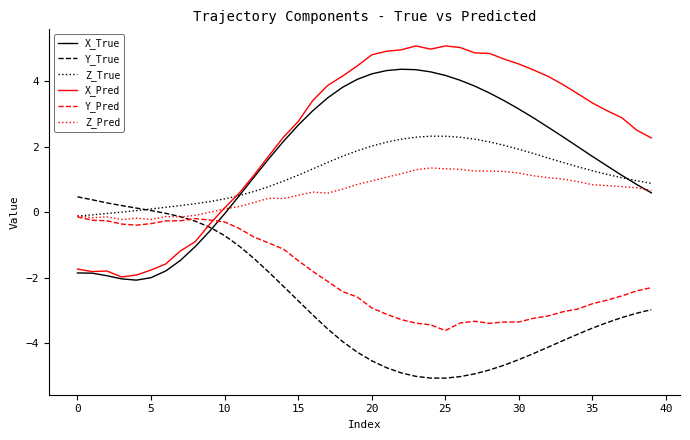

True or false: X_True and Y_Pred cross at least once.

True